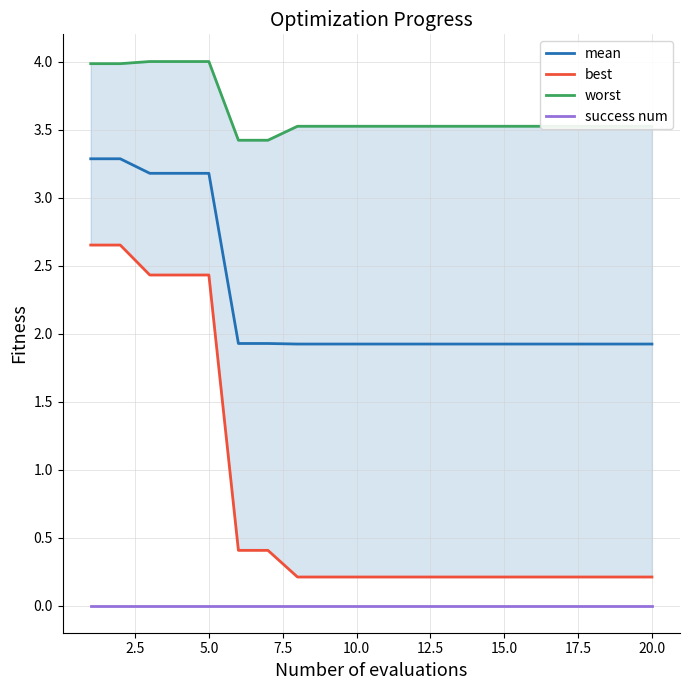

What is the minimum value for mean?

1.9